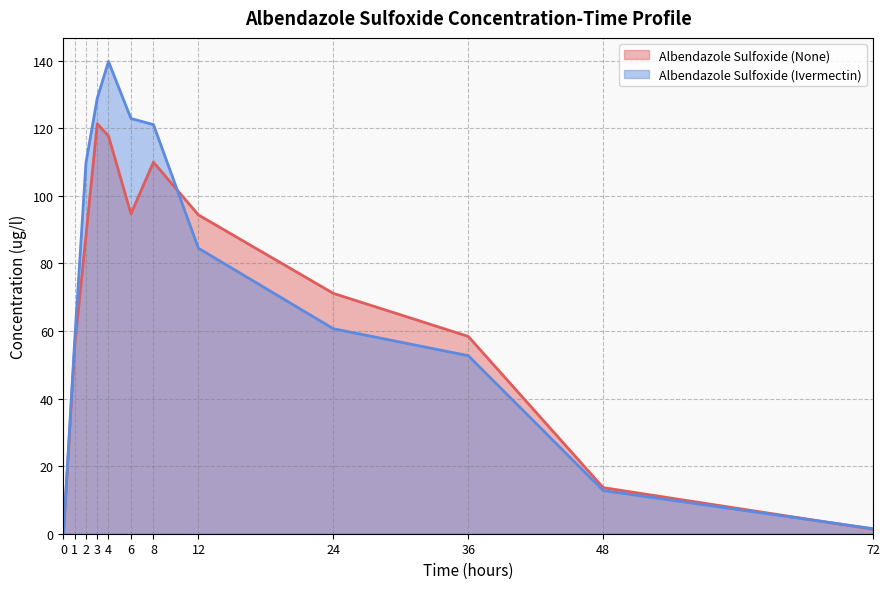

Read the Albendazole Sulfoxide (None) value at 3.

121.4